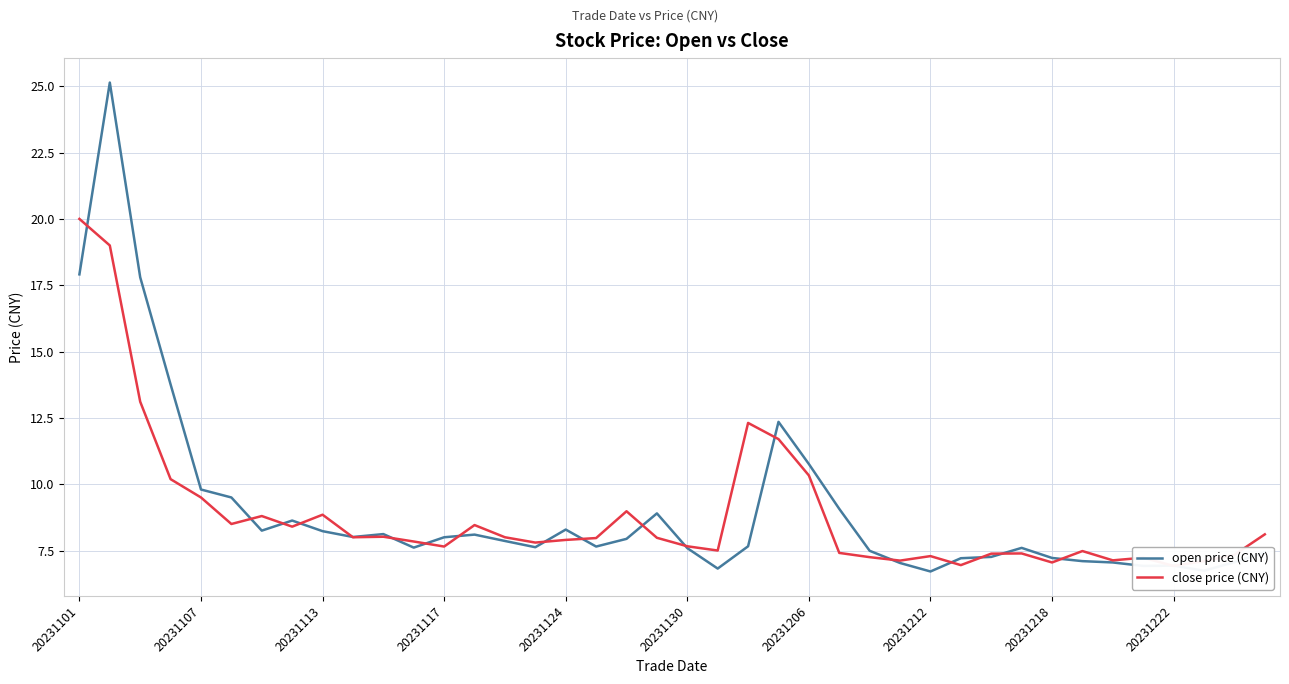

True or false: close price (CNY) and open price (CNY) intersect in this chart.

True